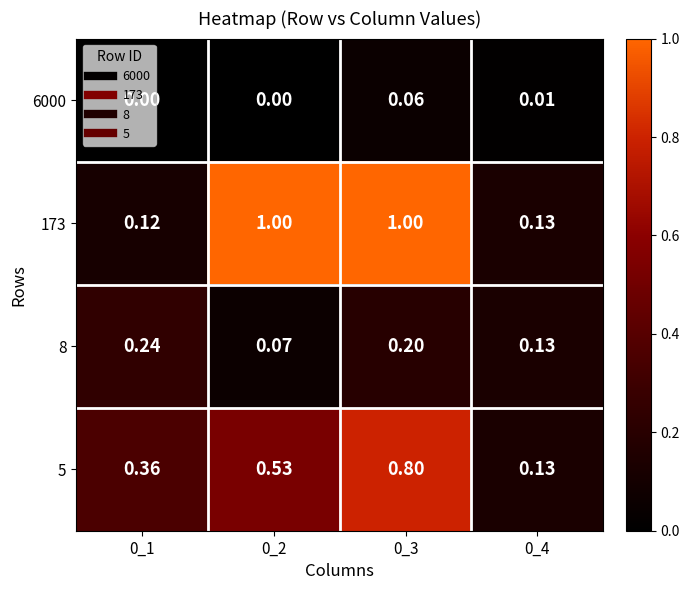

Is the value of 6000 at 0_4 greater than the value of 8 at 0_4?

No